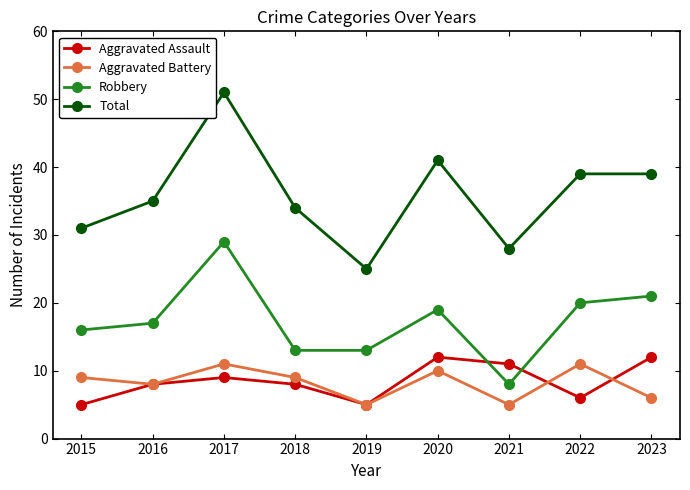

Reading left to right, list all the values displayed in this chart.

Aggravated Assault: 5	8	9	8	5	12	11	6	12
Aggravated Battery: 9	8	11	9	5	10	5	11	6
Robbery: 16	17	29	13	13	19	8	20	21
Total: 31	35	51	34	25	41	28	39	39